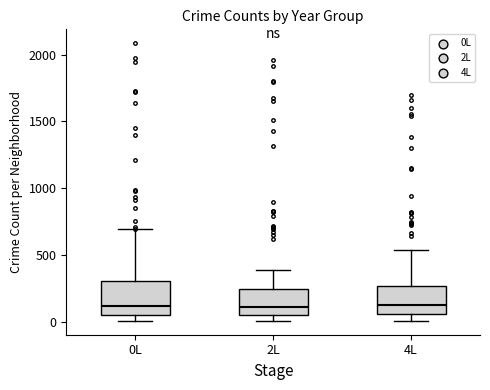

Where does the median line of the box for 2L sit on the y-axis? The values are not printed on the chart, so give them approximately, as read against the axis.

100